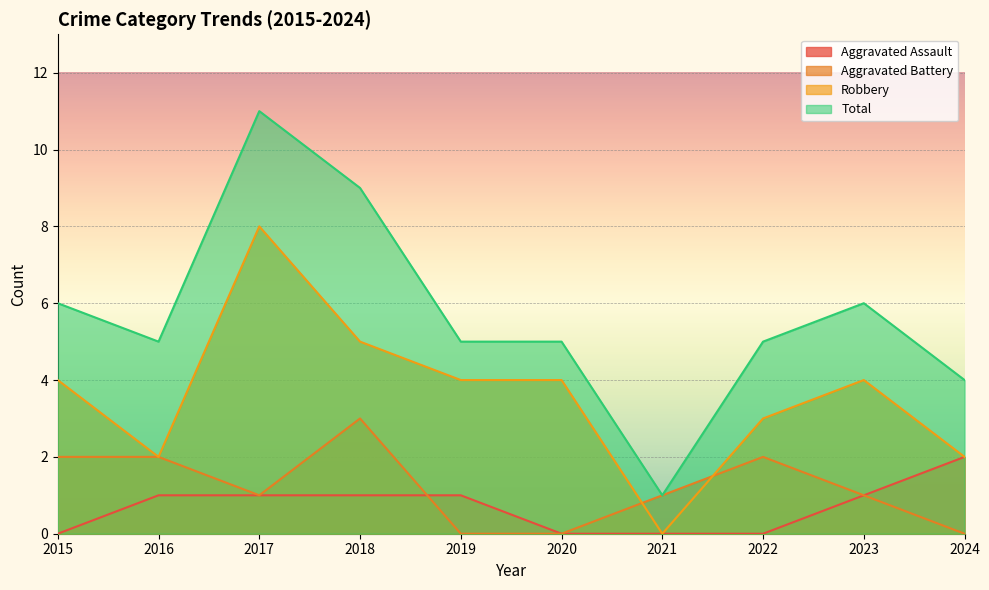

At how many categories does at least one series exceed 5?

4